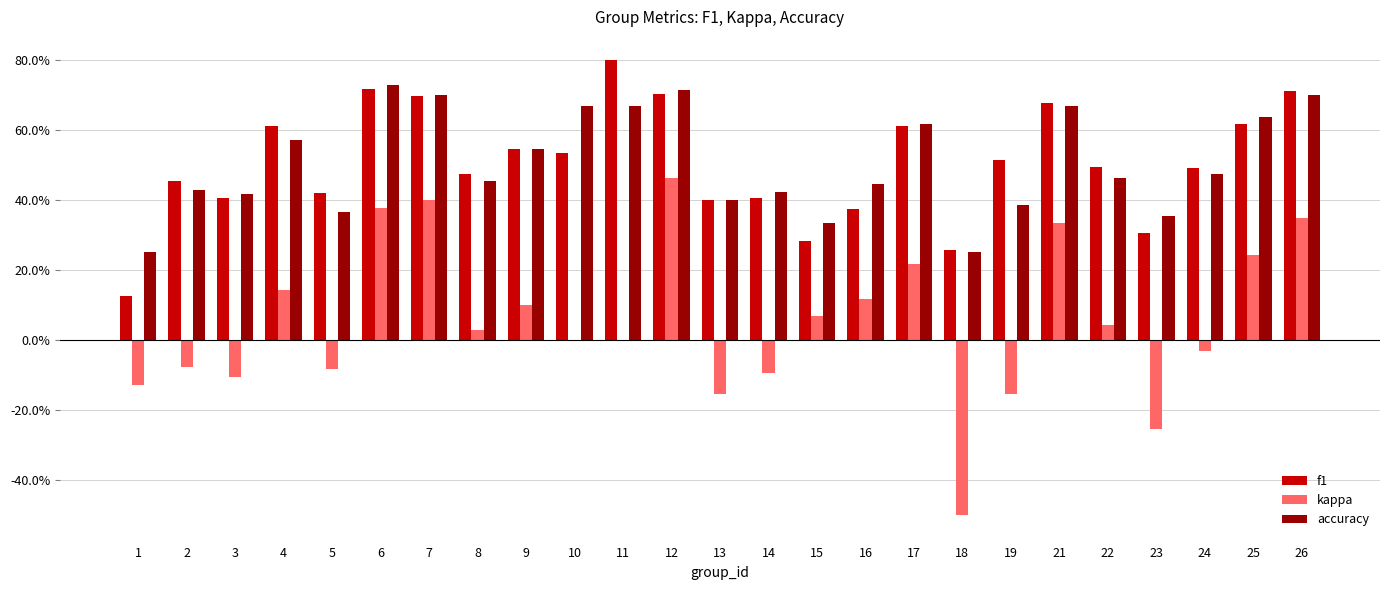

Which series changed the most between 10 and 21?

kappa